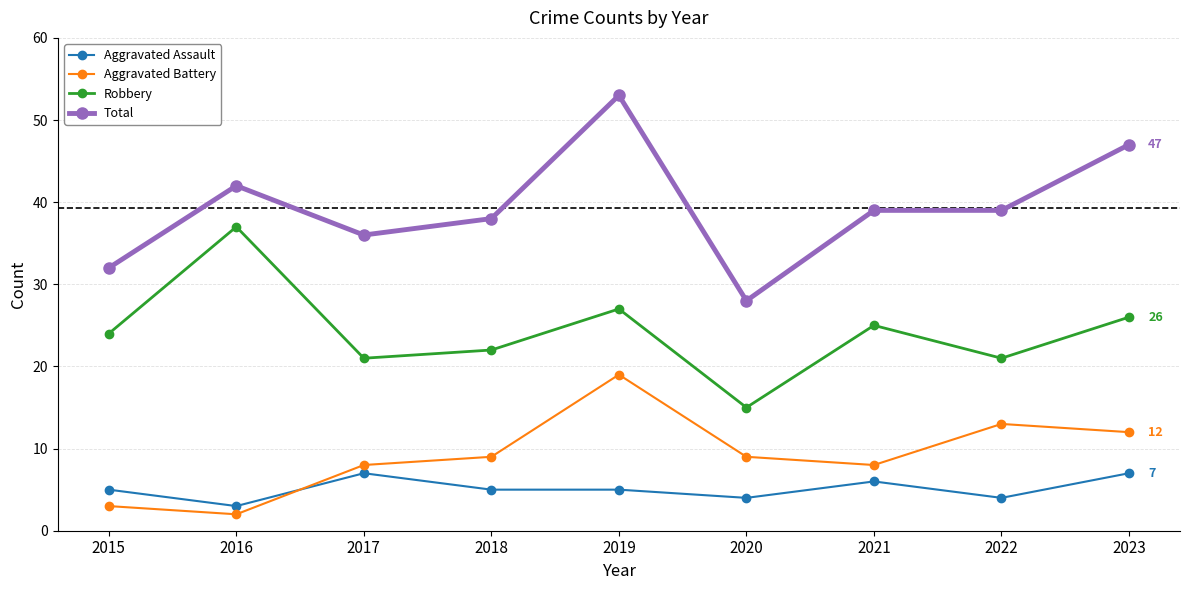

True or false: Aggravated Battery has more than 0 interior local peaks.

True